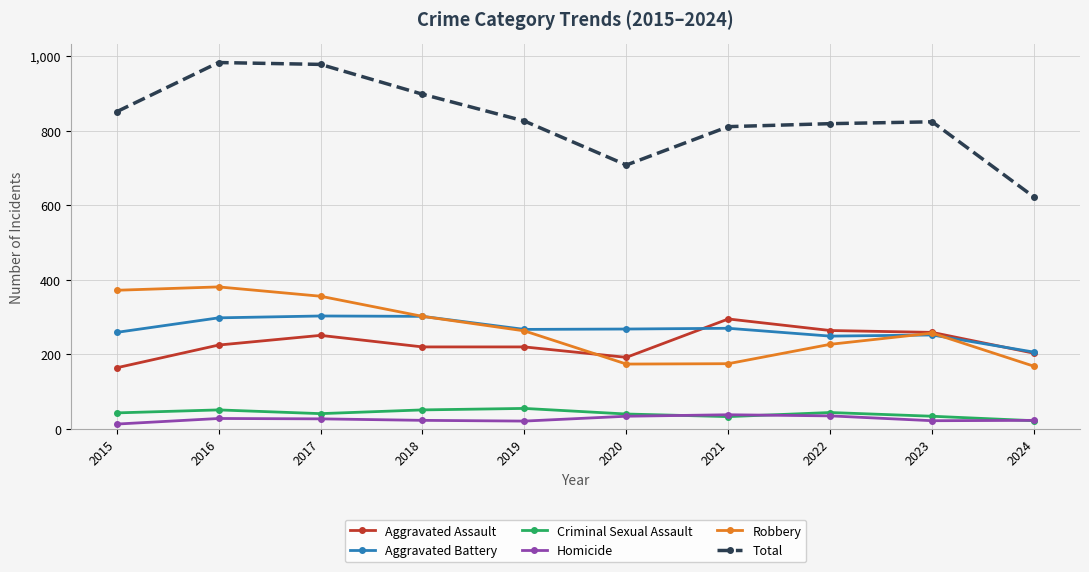

At which category does Total reach its first local valley?

2020